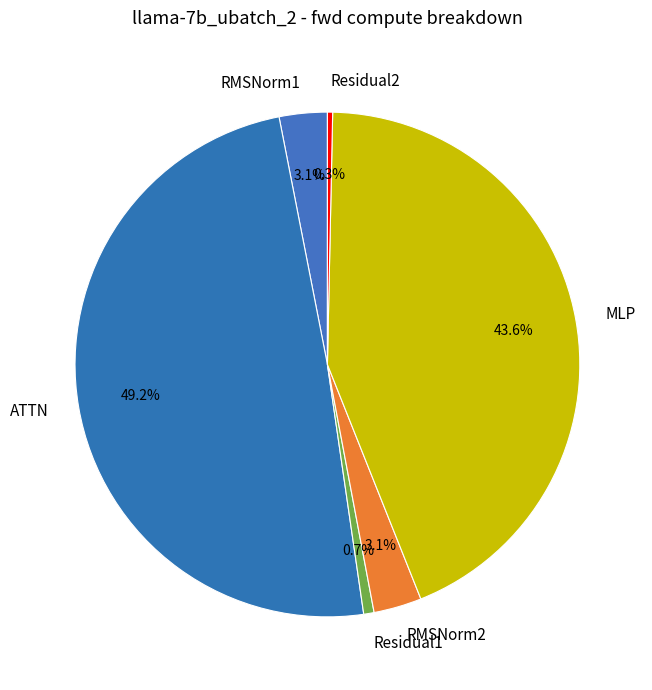

To the nearest percent, what is the difference between the RMSNorm2 and ATTN slice percentages?

46%